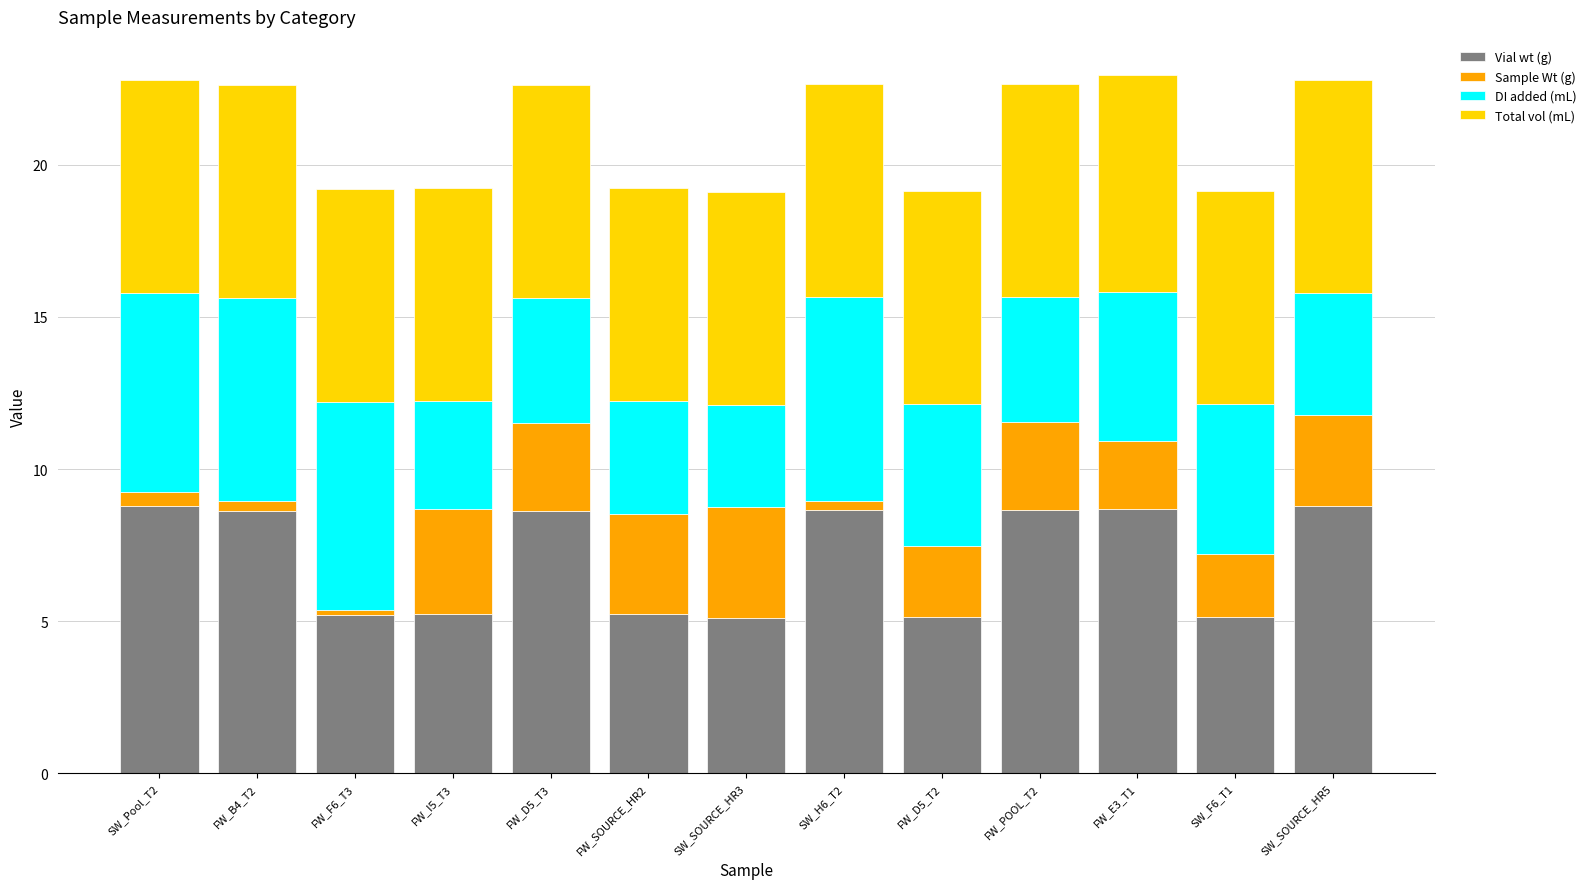

What are all the series names shown in the legend?

Vial wt (g), Sample Wt (g), DI added (mL), Total vol (mL)